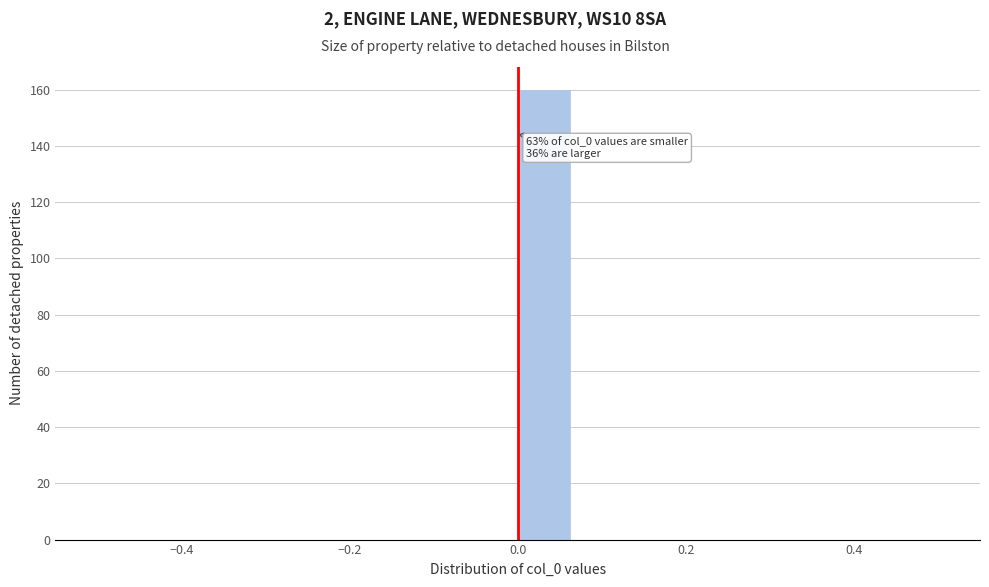

Read against the x-axis, roughly where is the centre of the tallest bar?

0.04